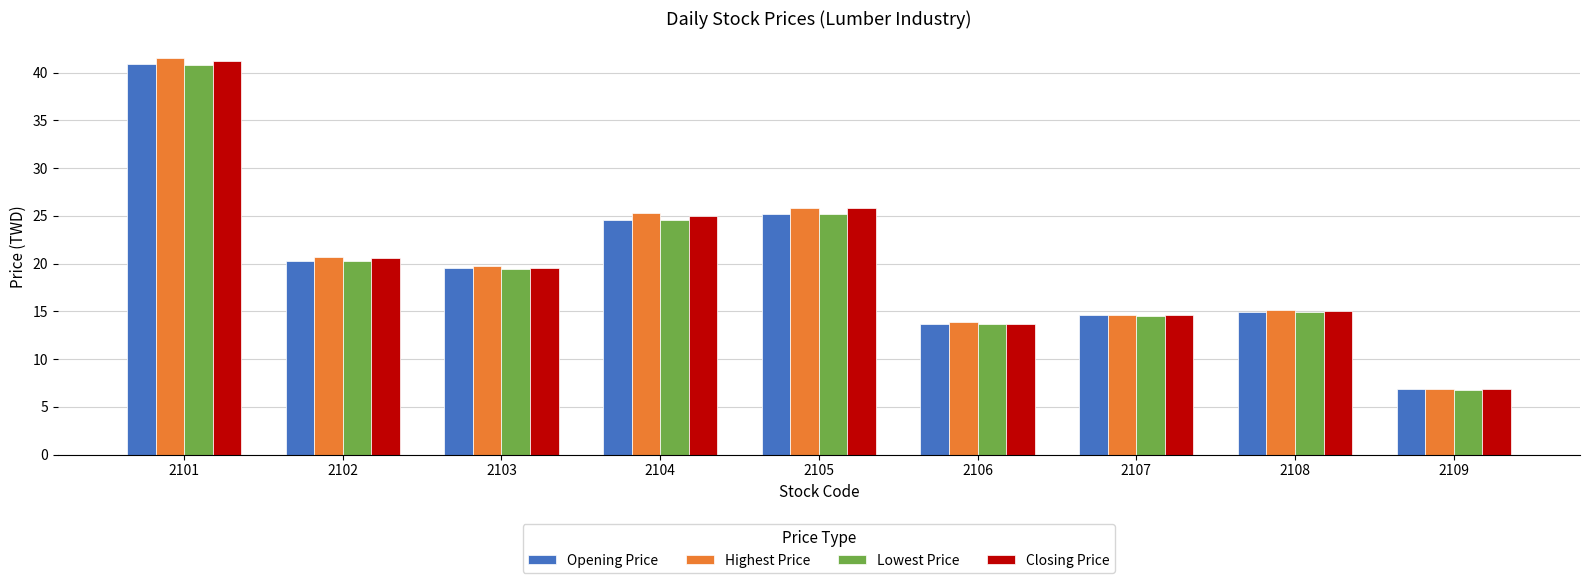

True or false: Opening Price has a value of 4.6 at 2109.

False